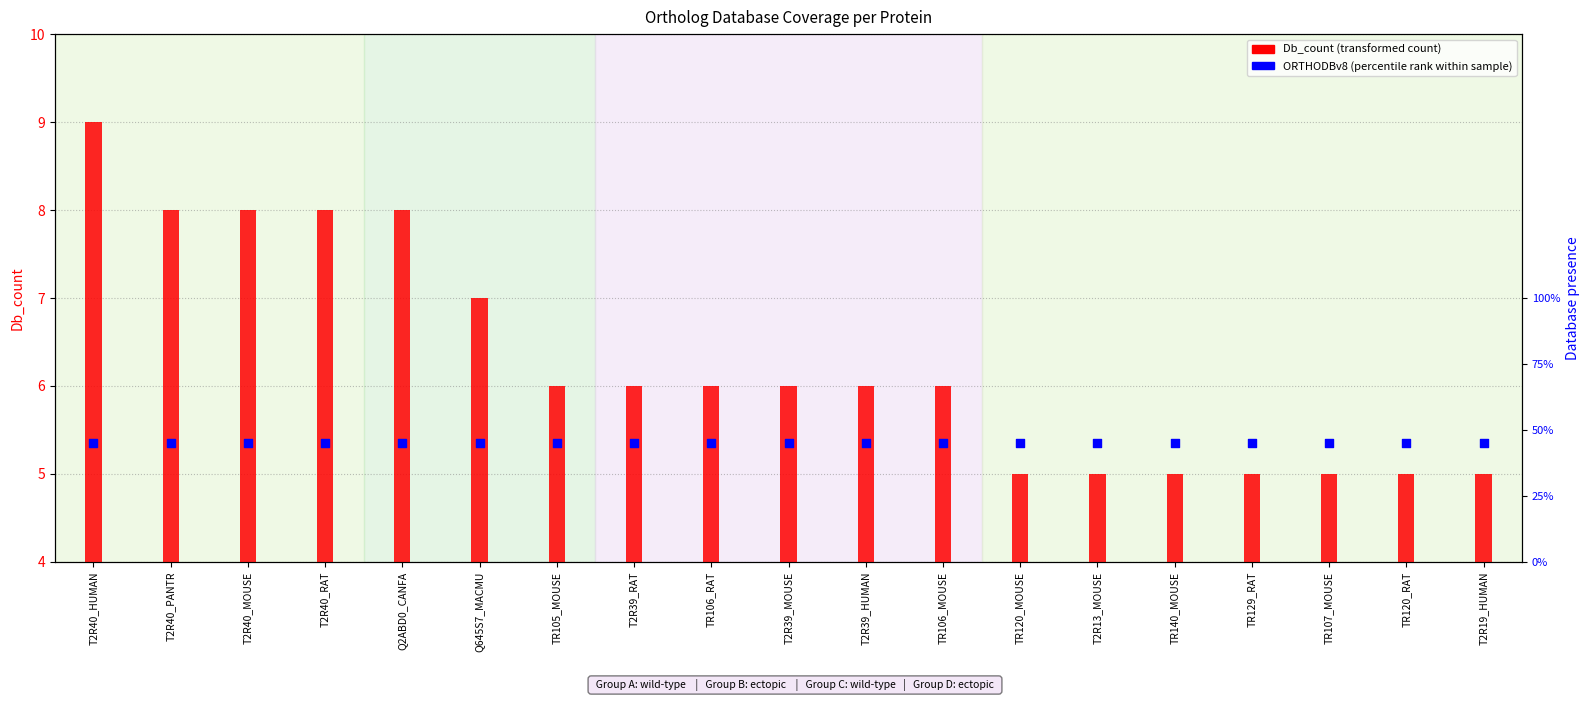

At how many categories does at least one series exceed 8?

1